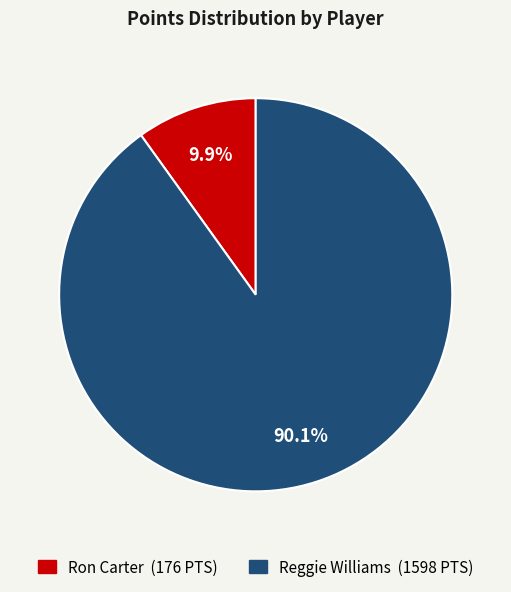

To the nearest percent, what is the average slice percentage?

50%